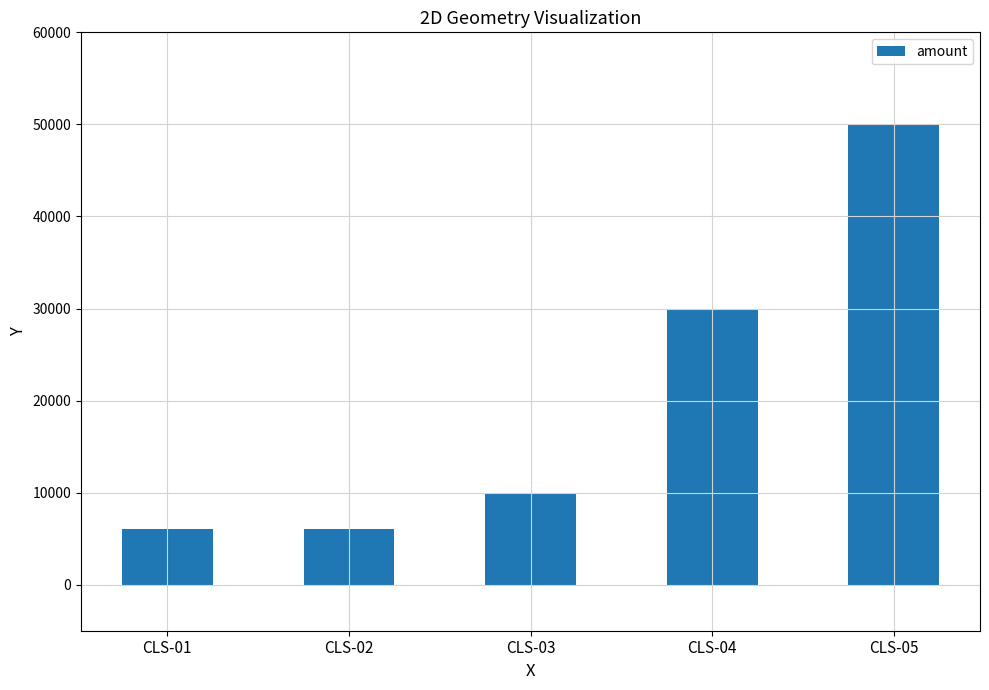

Is it true that the value at CLS-04 is 30000?

True